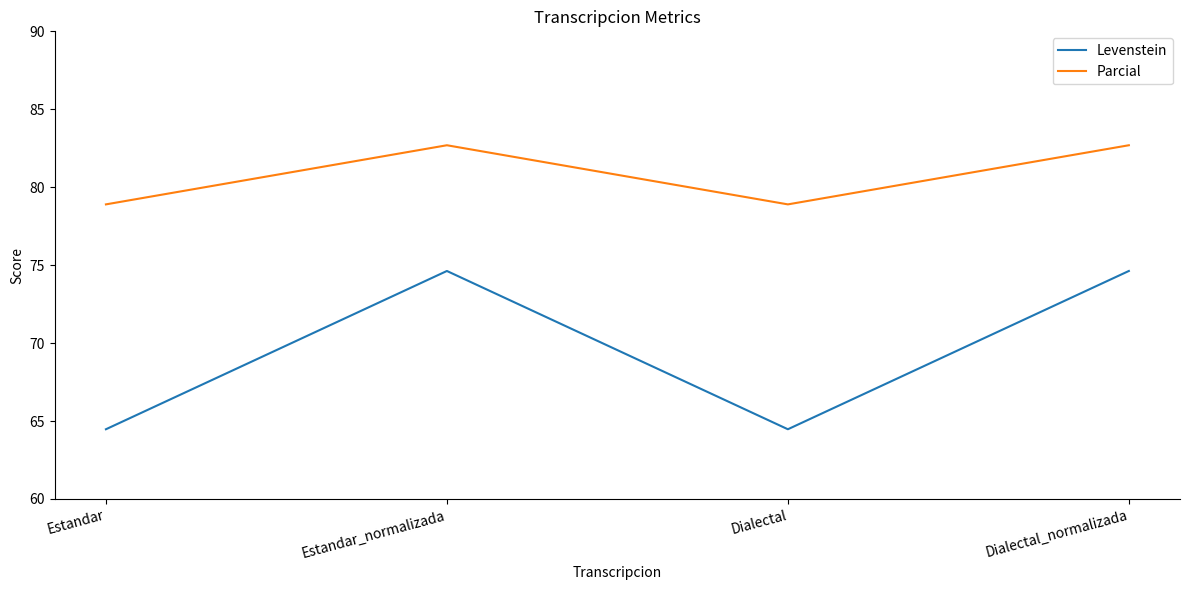

Which series has the widest spread of values?

Levenstein